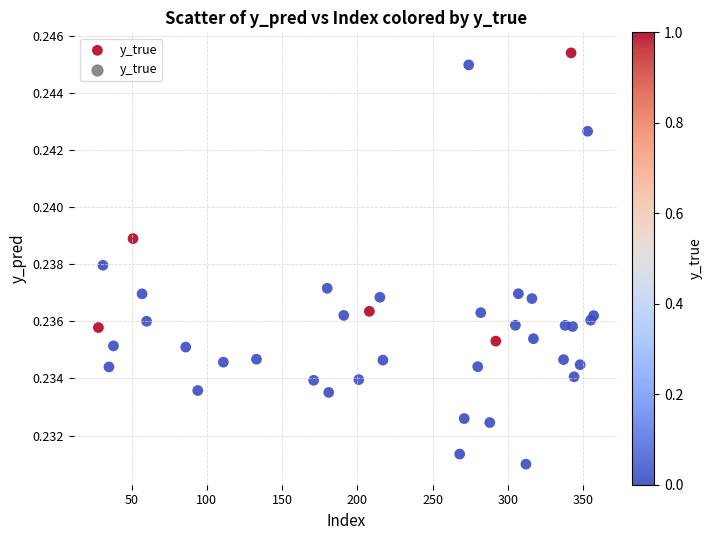

What is the range of X values (max minus min)?

329.0